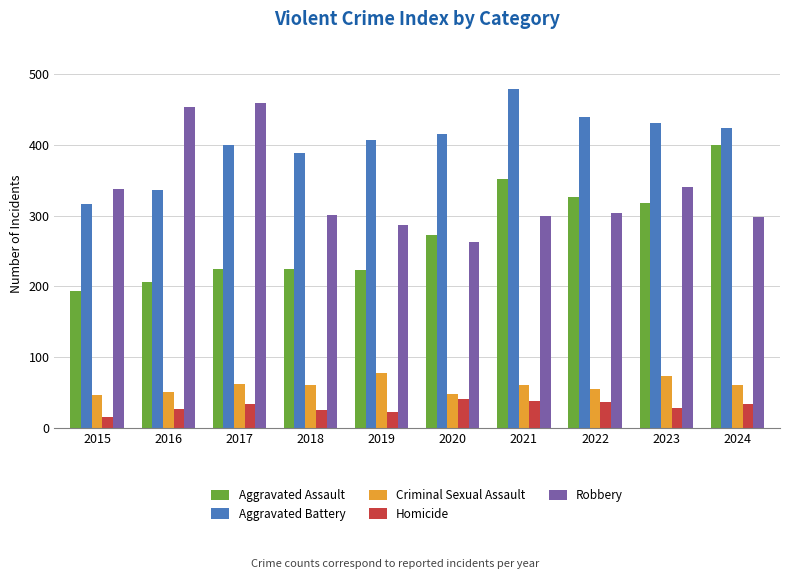

What is the average value of the Homicide series?

30